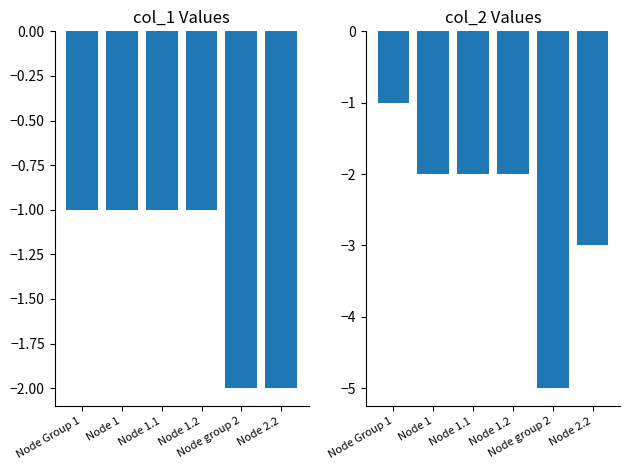

At which label does col_1 reach its peak?

Node Group 1